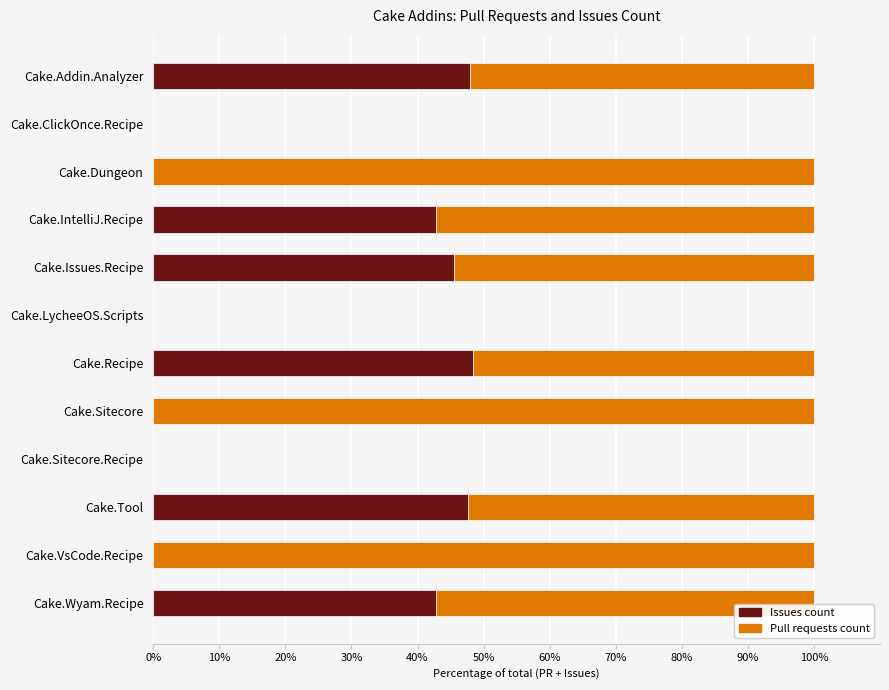

The value of Issues count at Cake.ClickOnce.Recipe is -25.1. True or false?

False